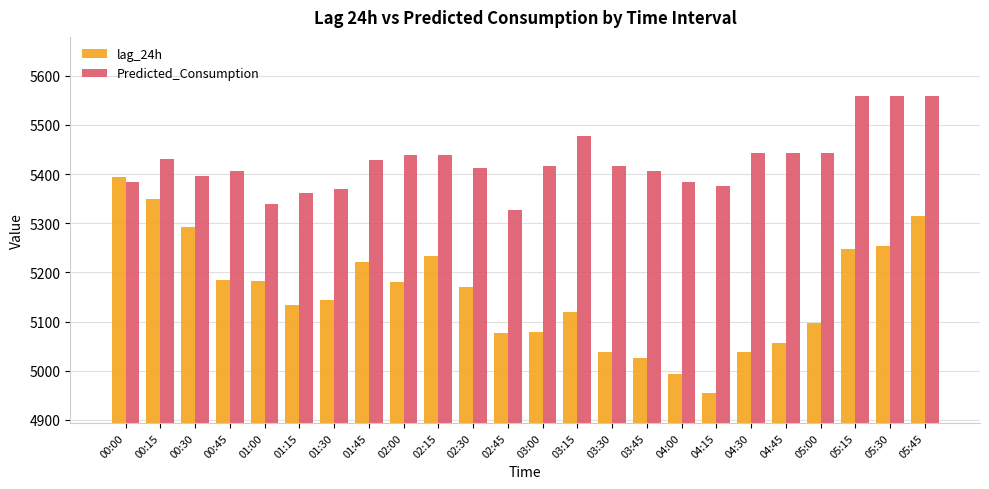

Which series has the largest range (max minus min)?

lag_24h